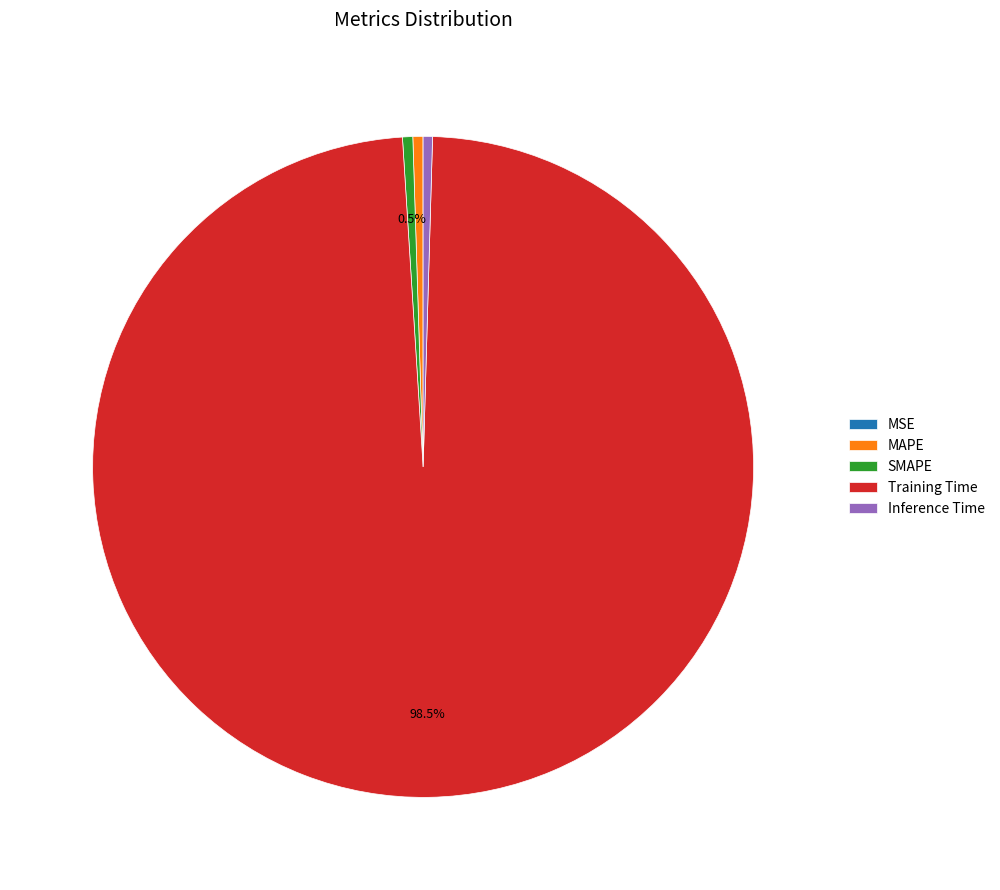

Is the sum of Training Time and MAPE greater than half?

Yes